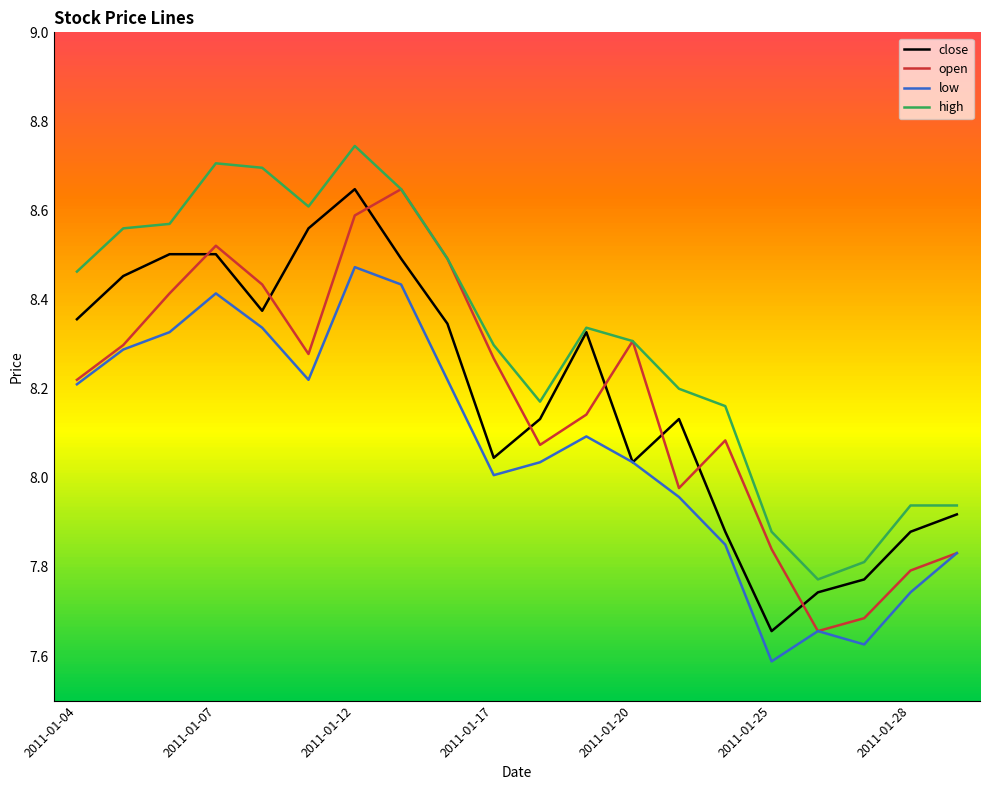

Which series has the largest total across all categories?

high